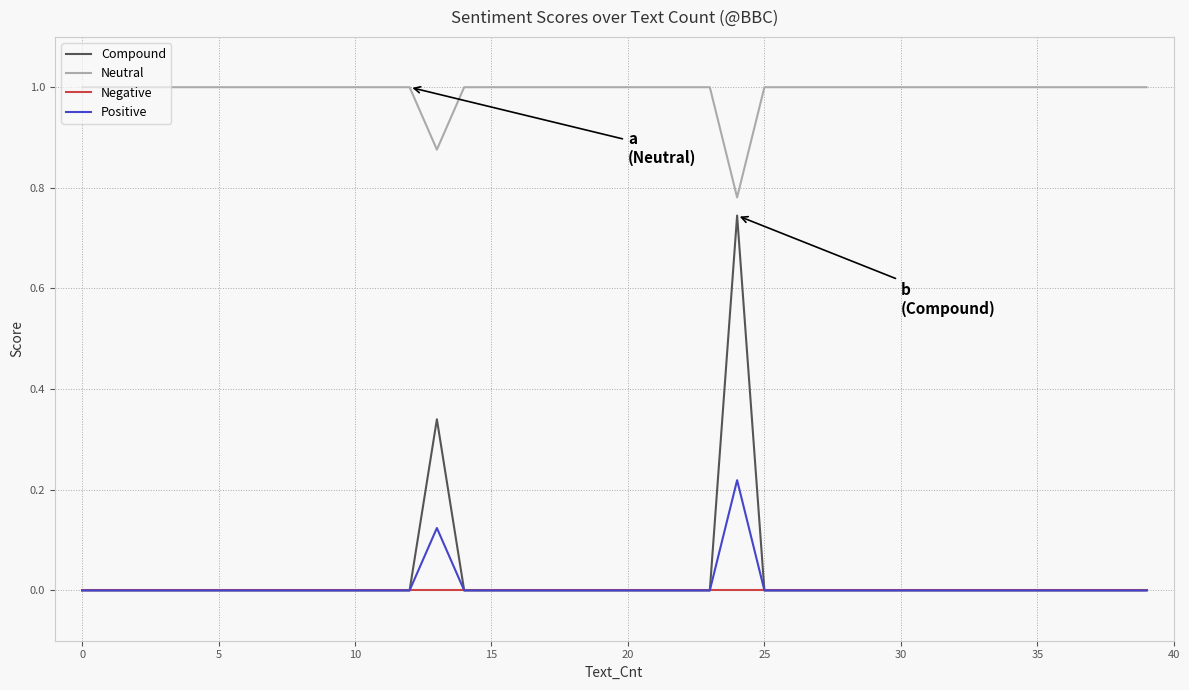

Which series has the largest total across all categories?

Neutral